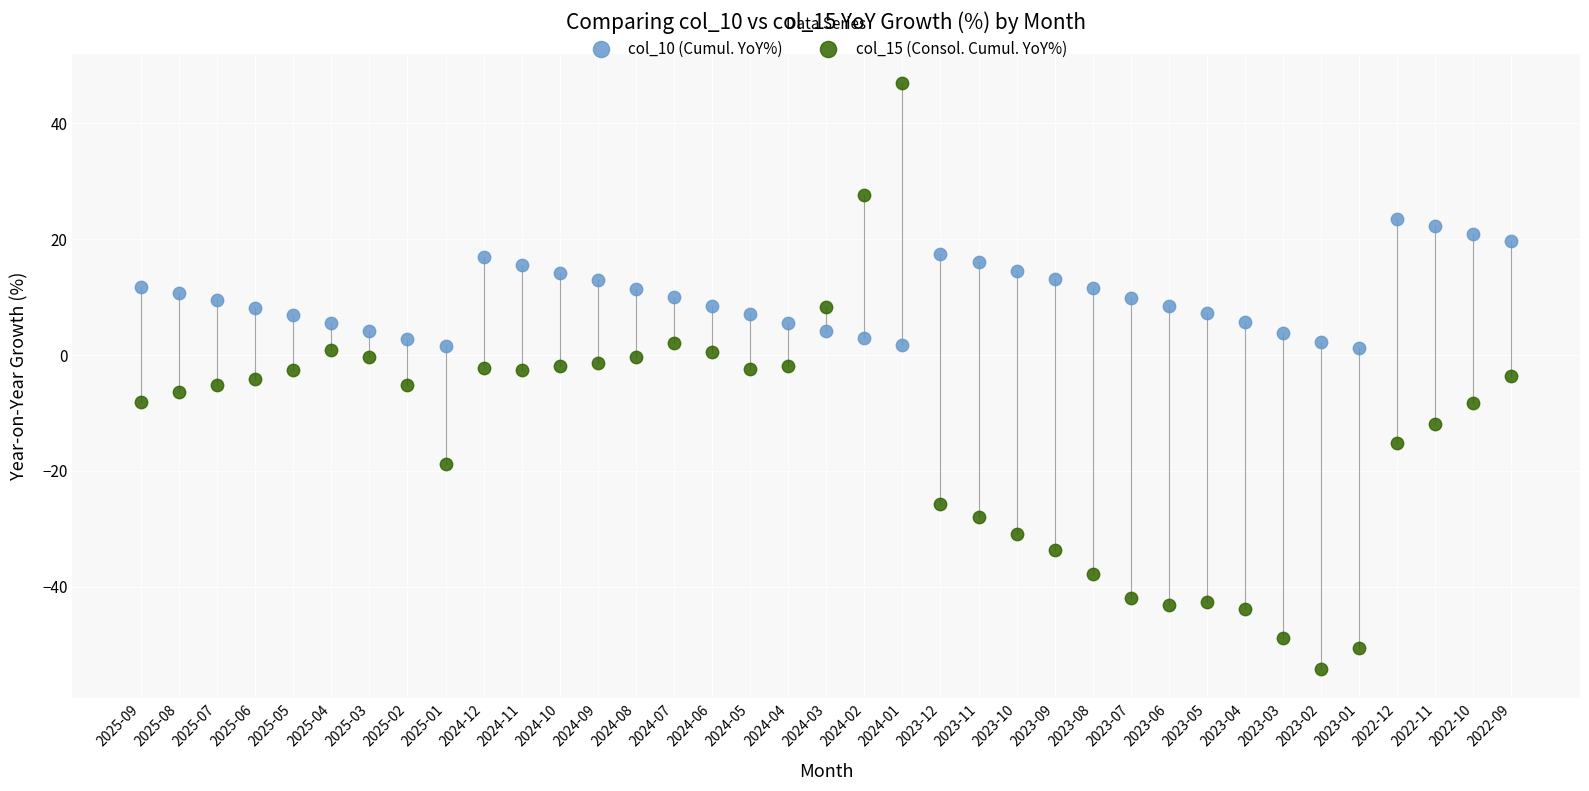

Which series has the widest spread of Y values?

col_15 (Consol. Cumul. YoY%)